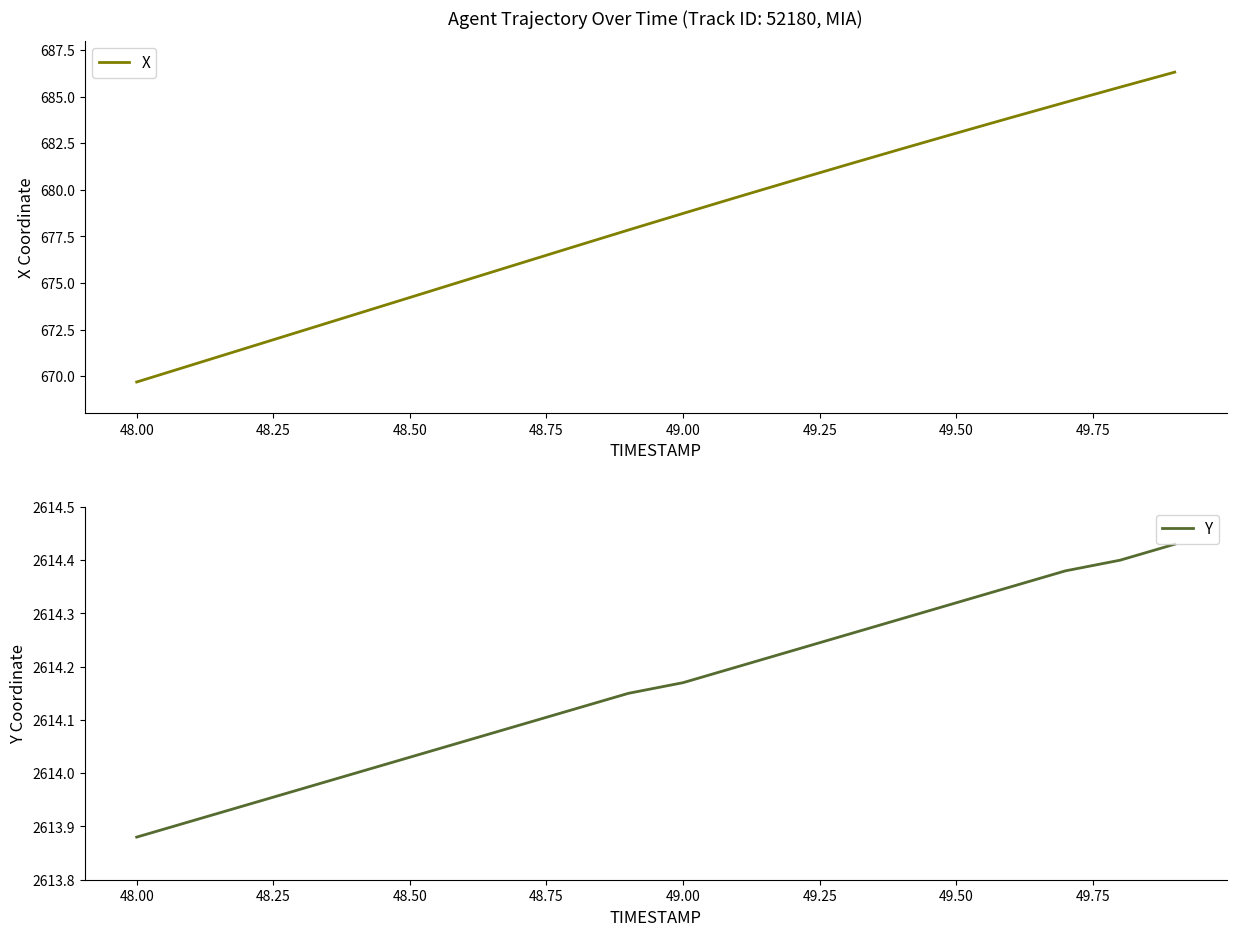

Rank the series by their average value, from highest to lowest.

Y, X